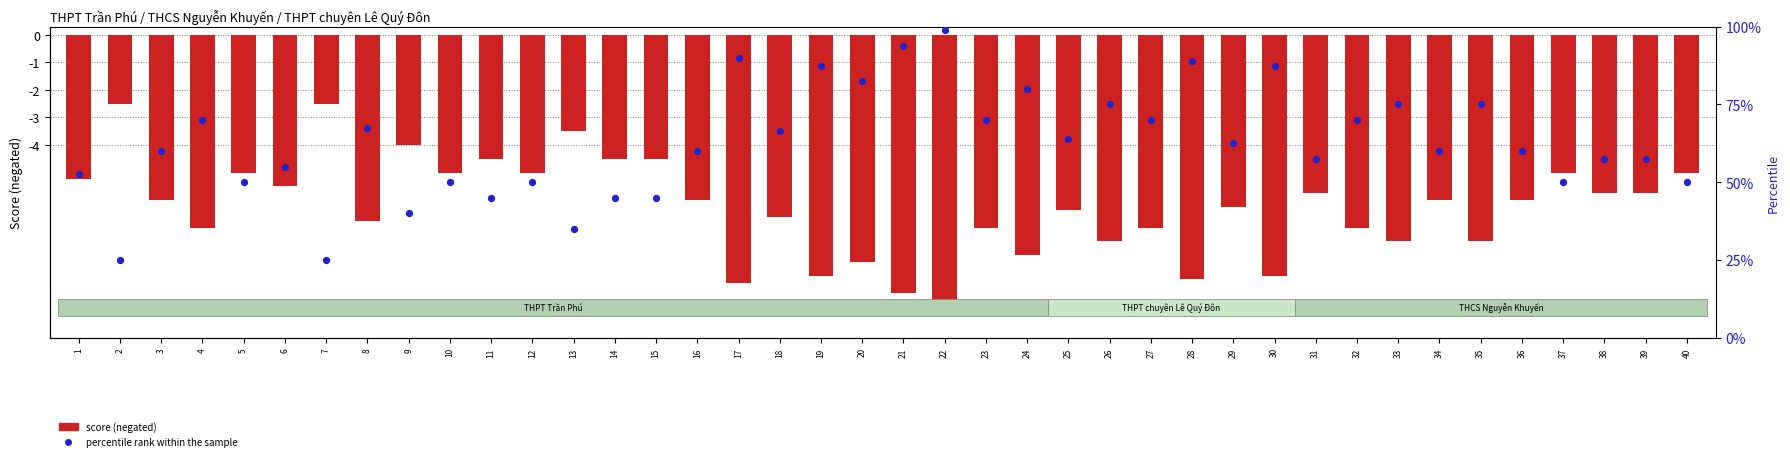

What are all the series names shown in the legend?

score (negated), percentile rank within the sample